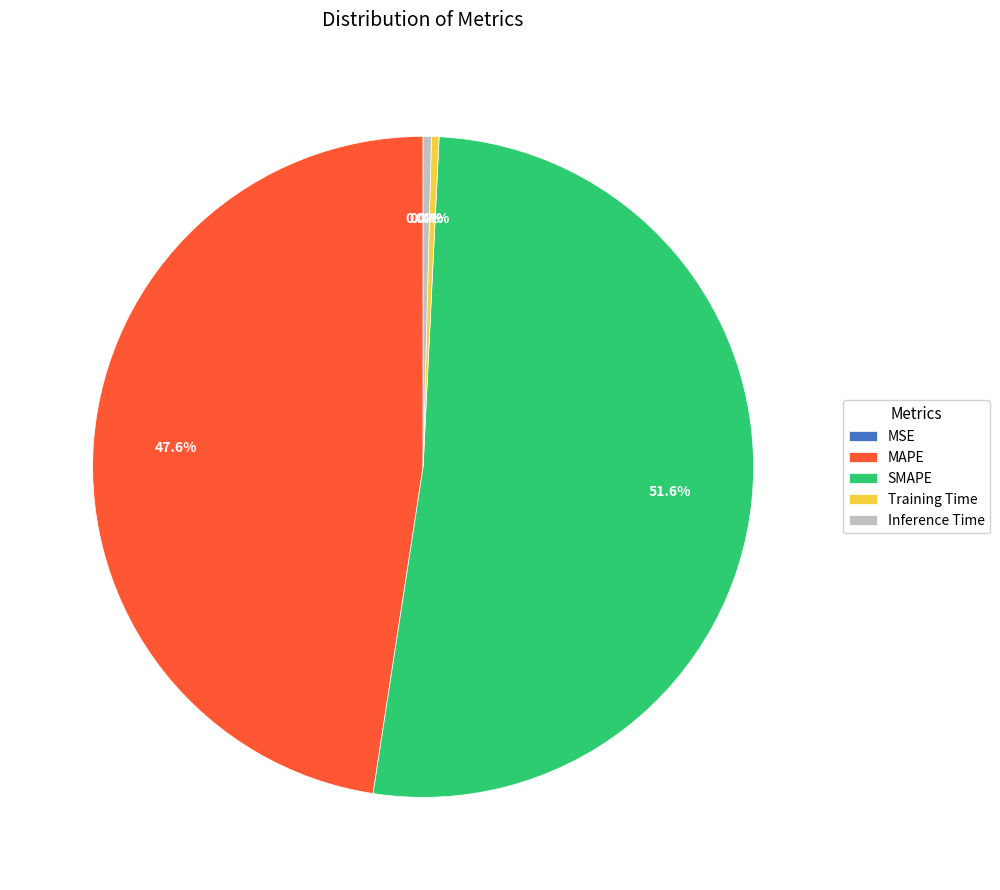

Between Inference Time and SMAPE, which is larger?

SMAPE